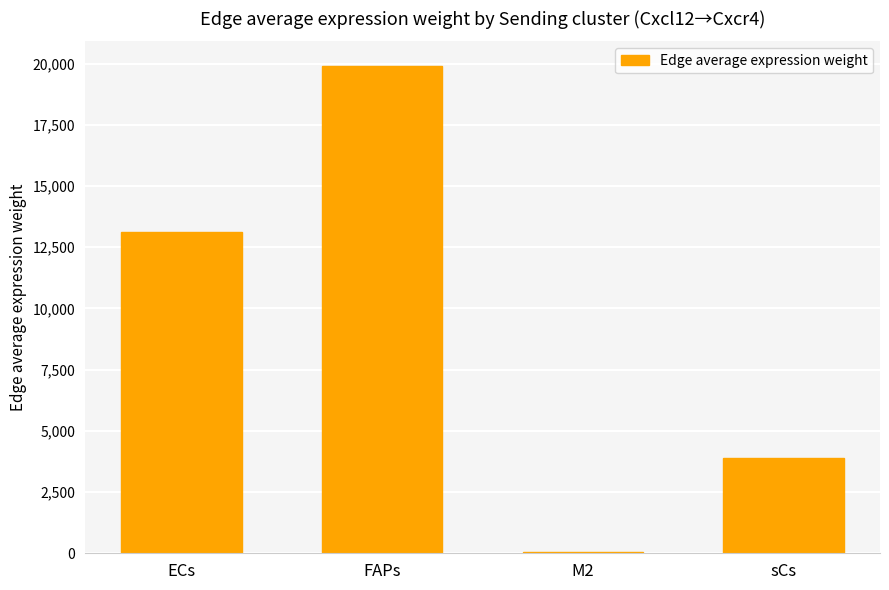

Which category has the highest value across all series?

FAPs